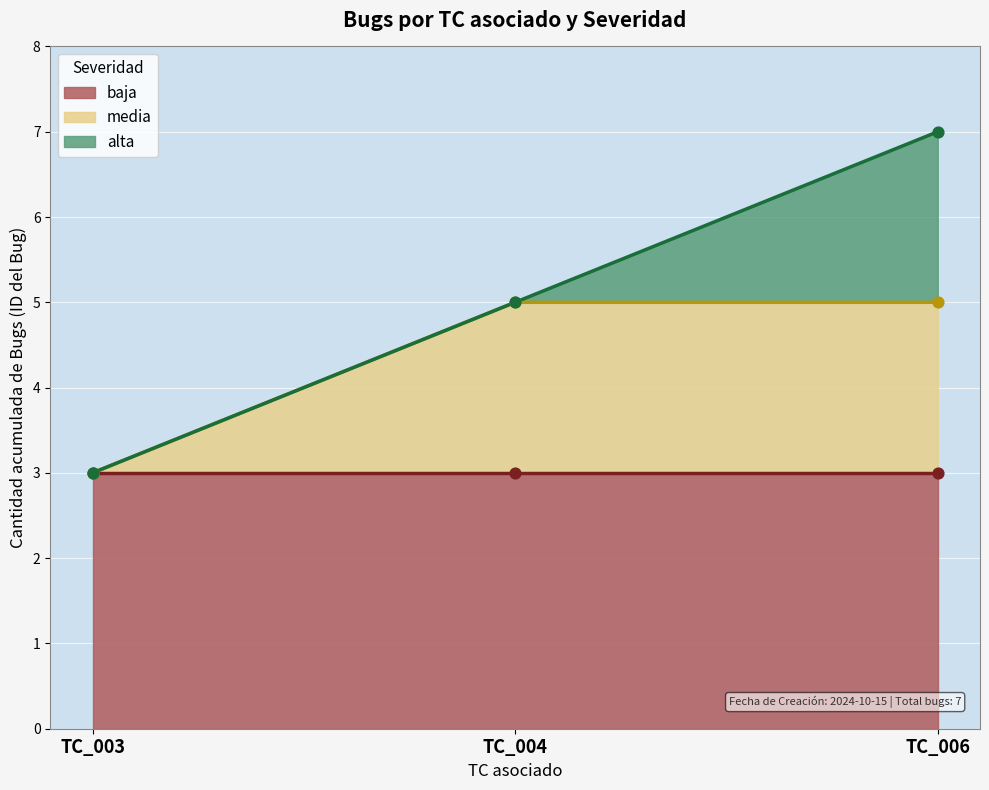

Is the value of baja (línea) at TC_004 greater than the value of alta (línea) at TC_003?

No